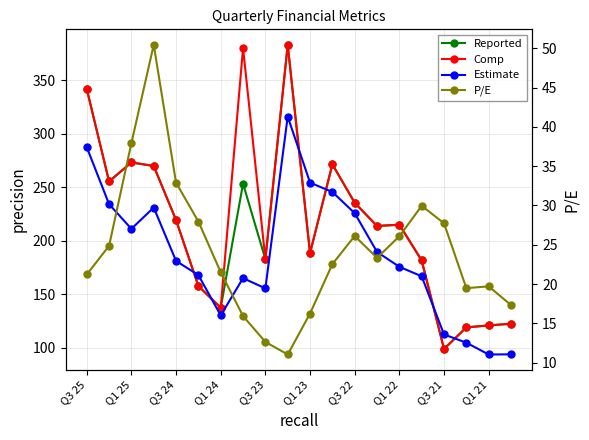

What is the difference between the Reported values at 12 and Q1 22?

17.8